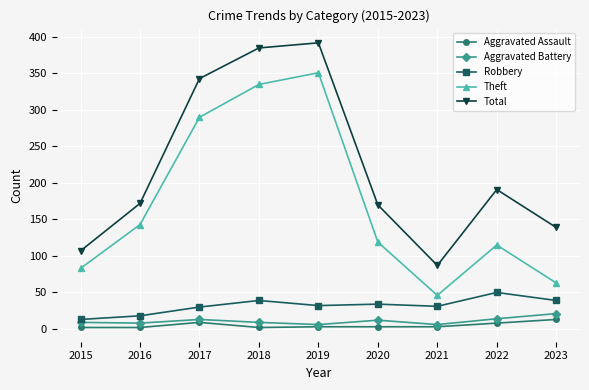

What is the lowest value of the Robbery series?

13